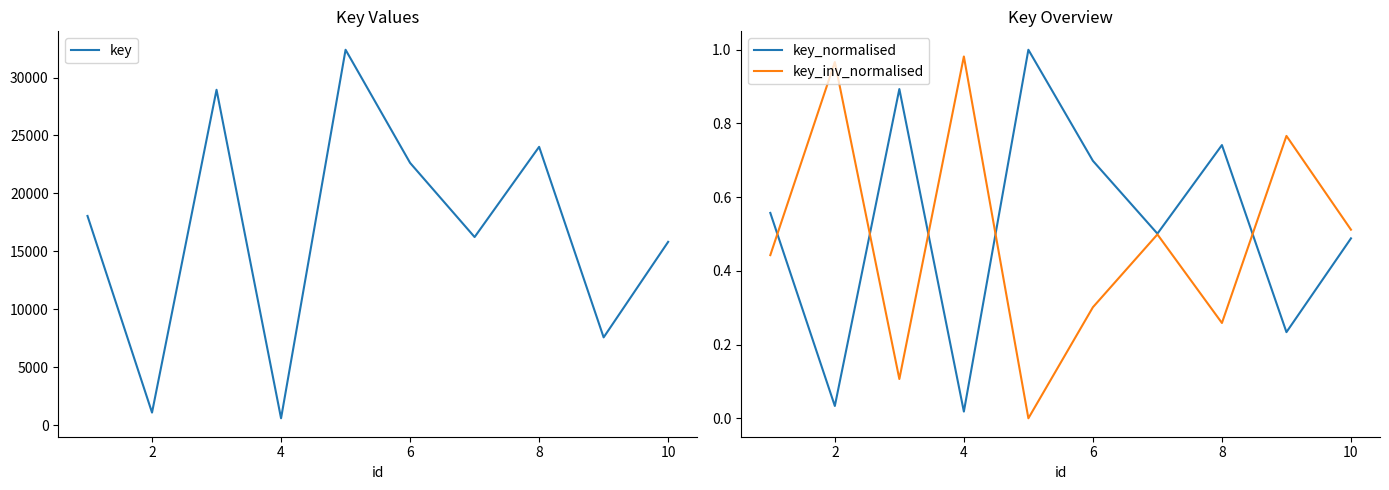

Is it true that key_normalised equals 1.1 at 8?

False